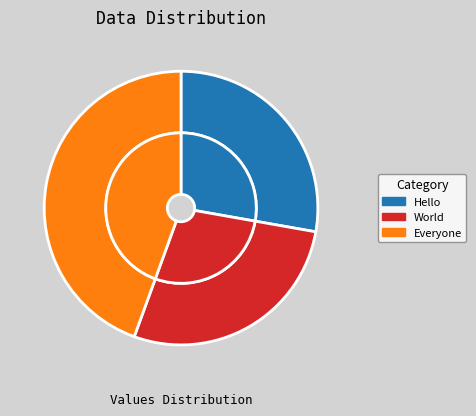

To the nearest percent, what is the difference between the largest and smallest slice percentages?

17%